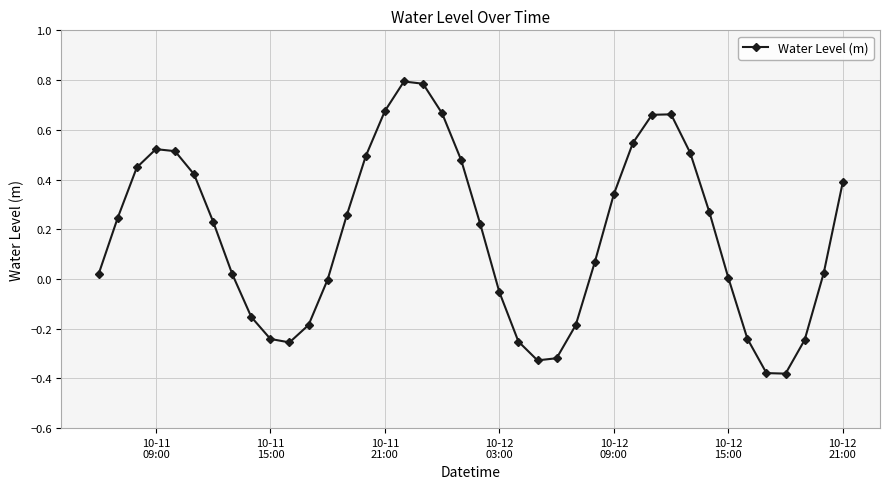

What is the difference between the maximum and minimum values?

1.2